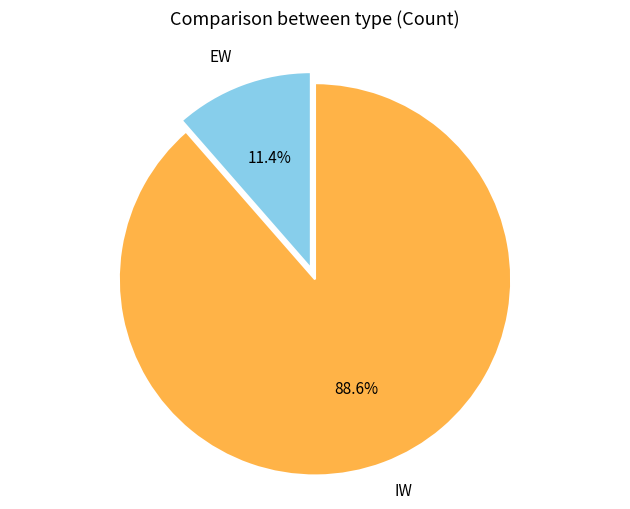

Is there any slice that represents more than half of the pie?

Yes